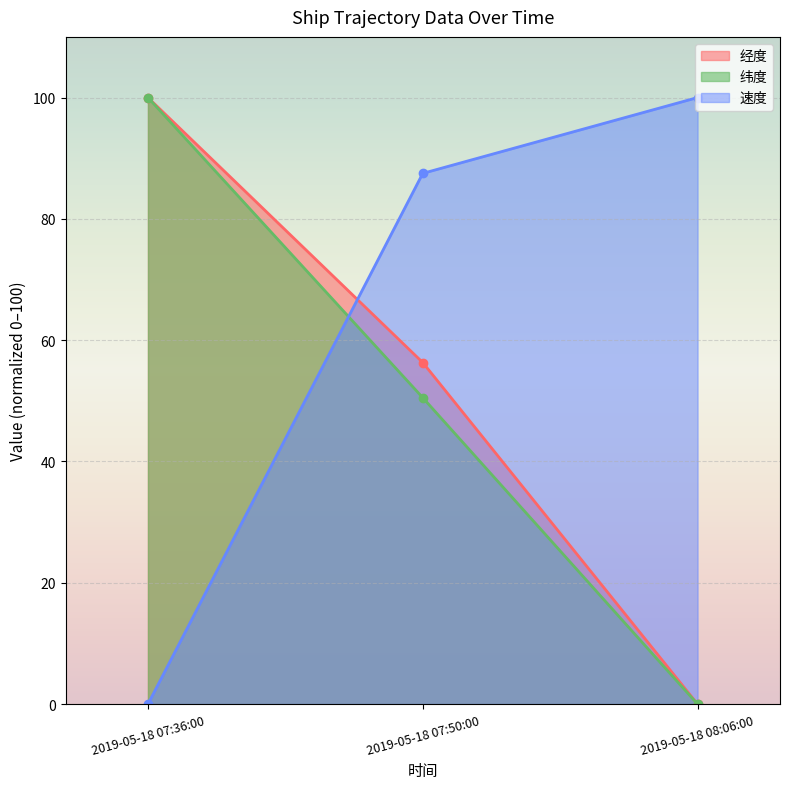

Where is 速度 nearest to the value 50?

2019-05-18 07:50:00